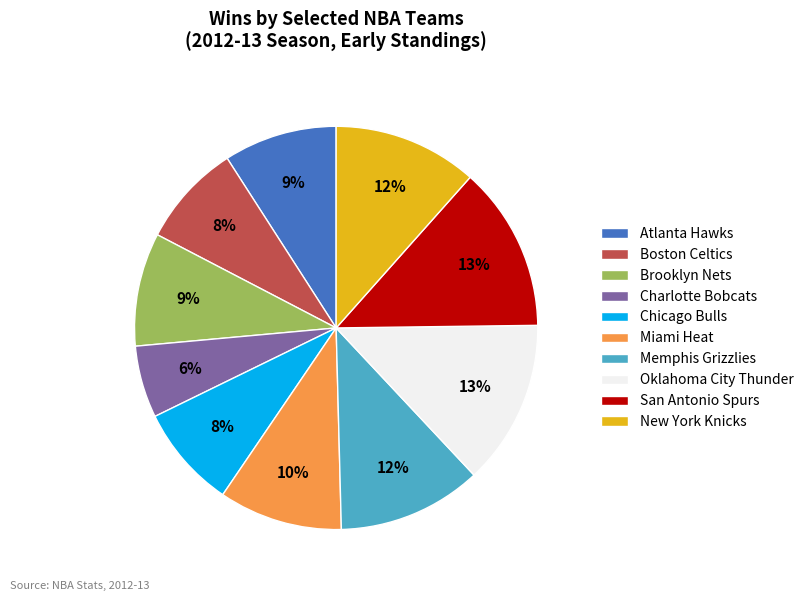

What is the smallest slice in the pie chart?

Charlotte Bobcats